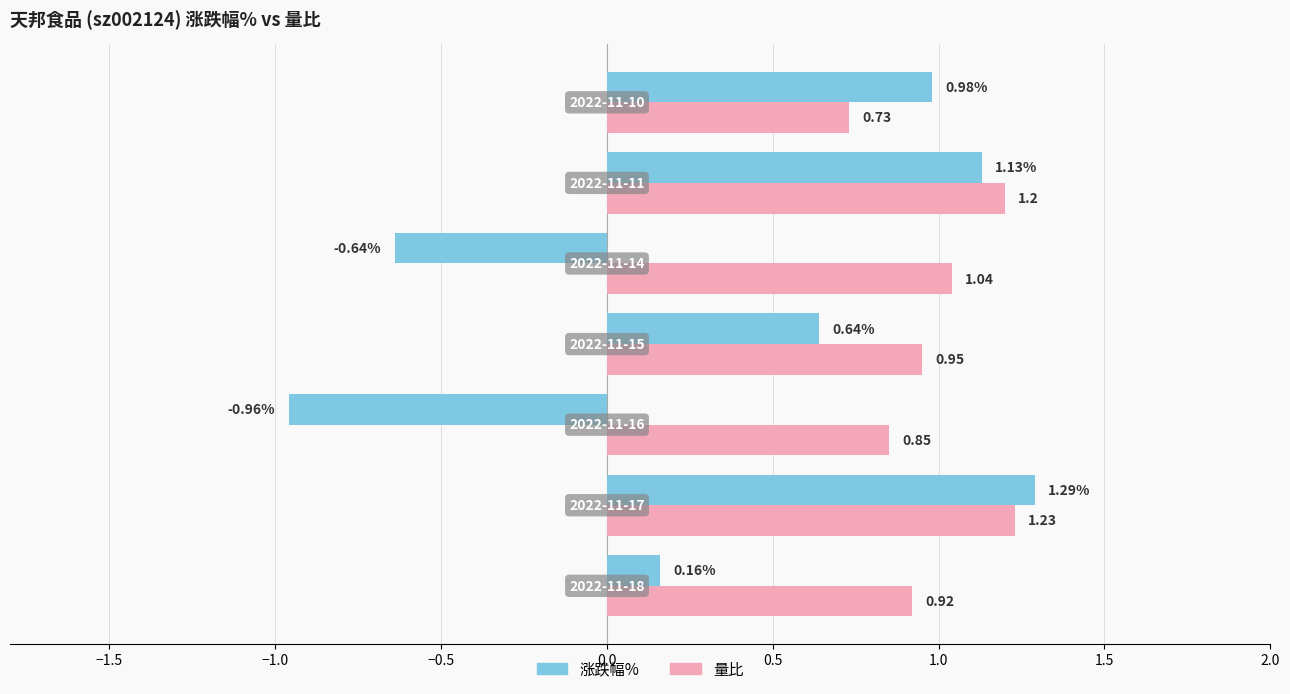

At how many categories does at least one series exceed 0?

7